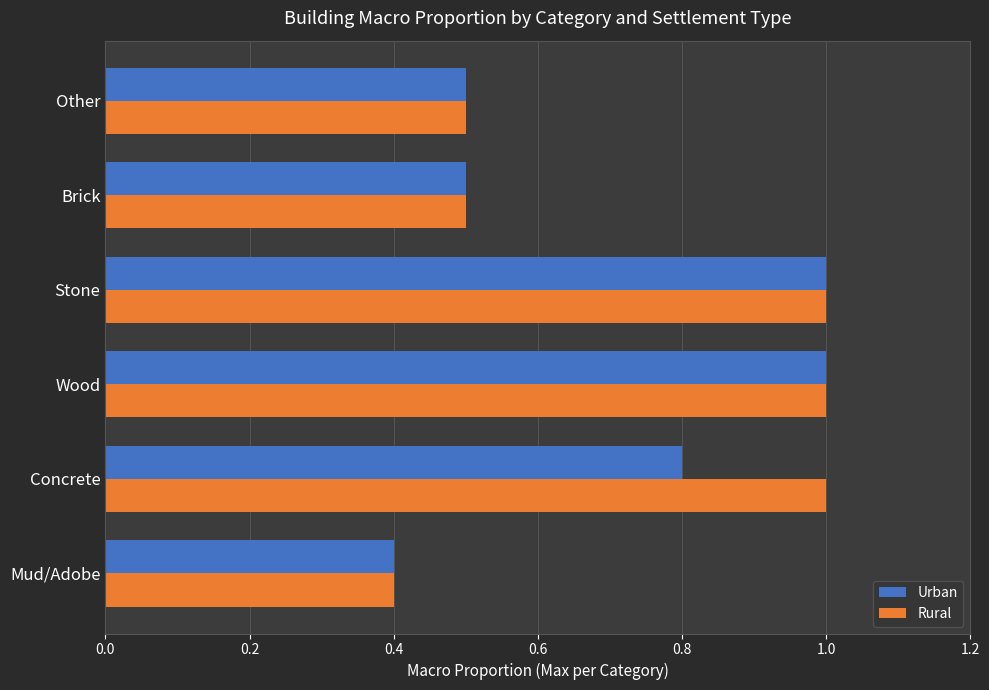

What is the minimum value for Rural?

0.4